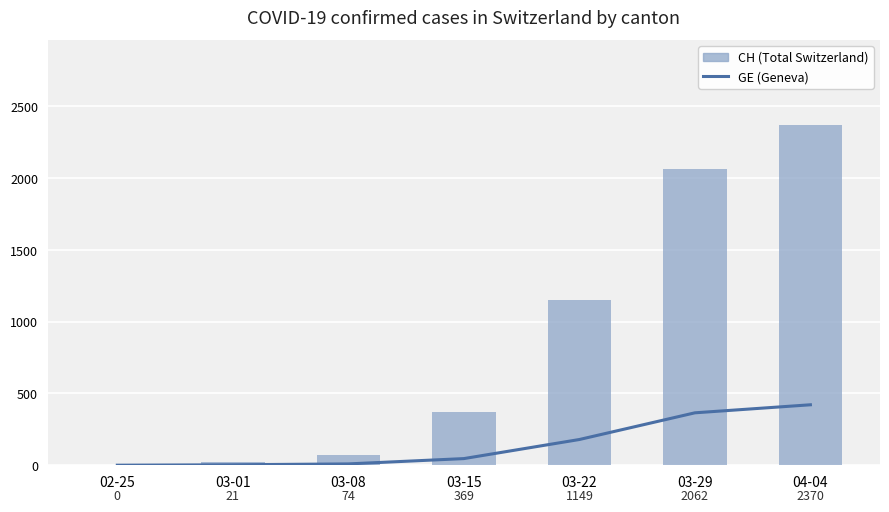

Which series has the largest range (max minus min)?

CH (Total Switzerland)